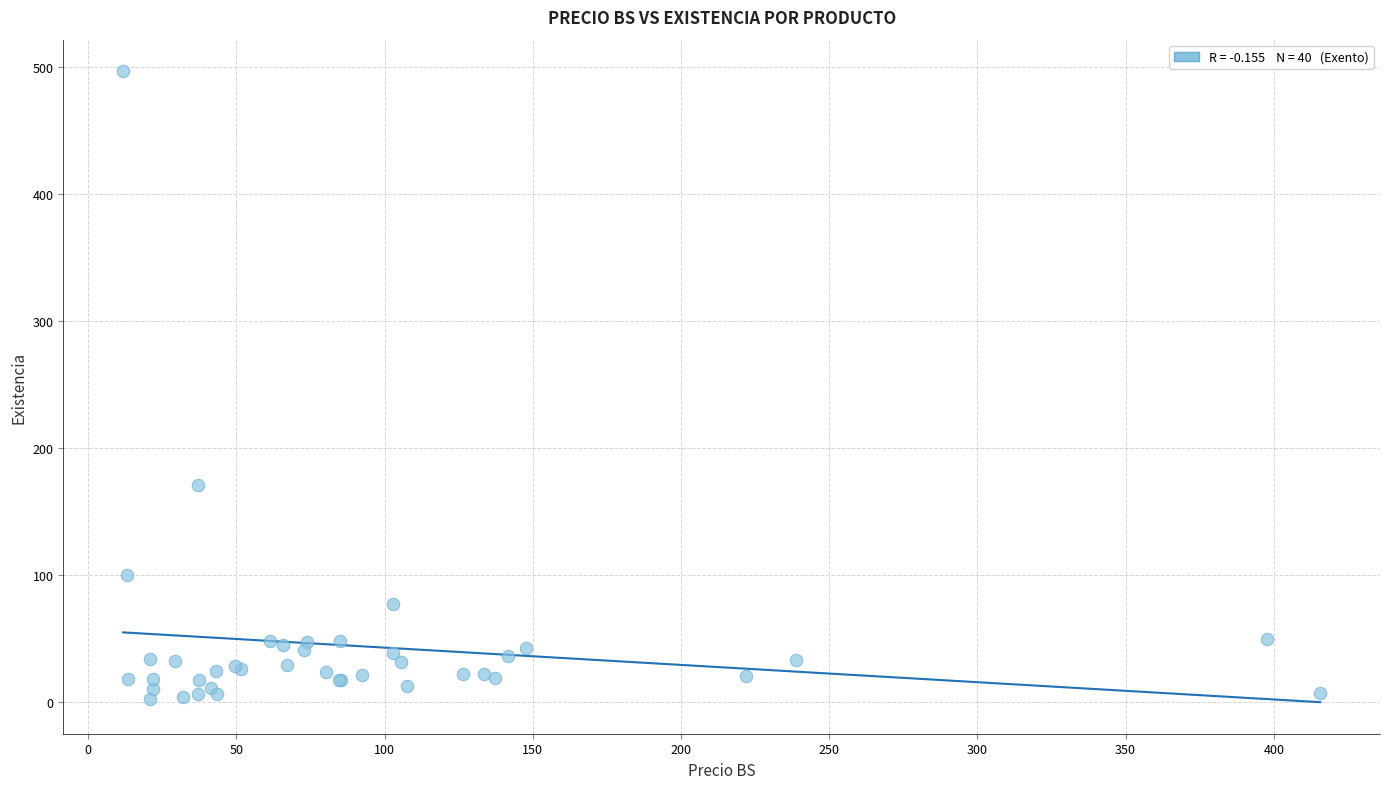

What Y value in the scatter plot is closest to 249?

171